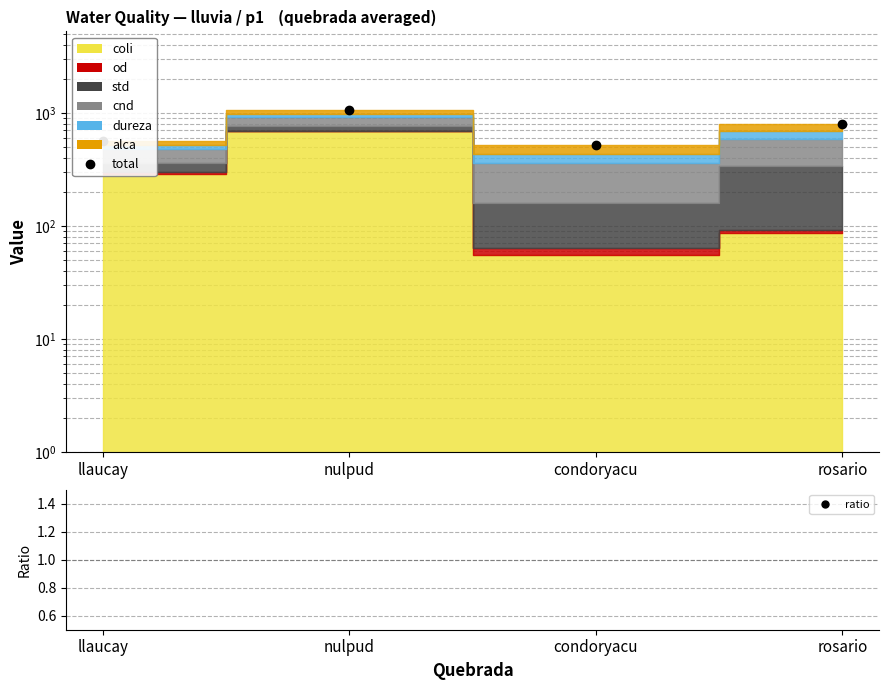

What is the value of the total point at the 4th from the left?

794.0